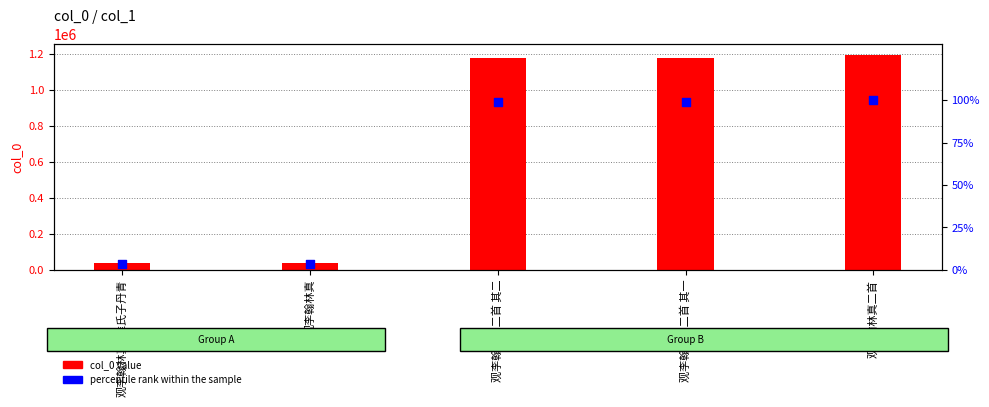

What is the total value across all series at 观李翰林真?

37255.1